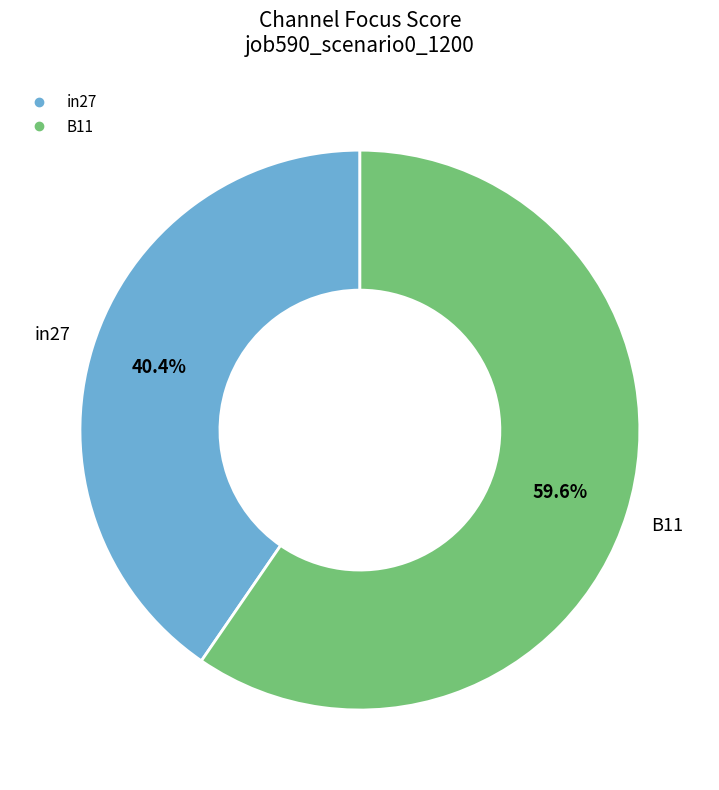

To the nearest percent, what is the average slice percentage?

50%